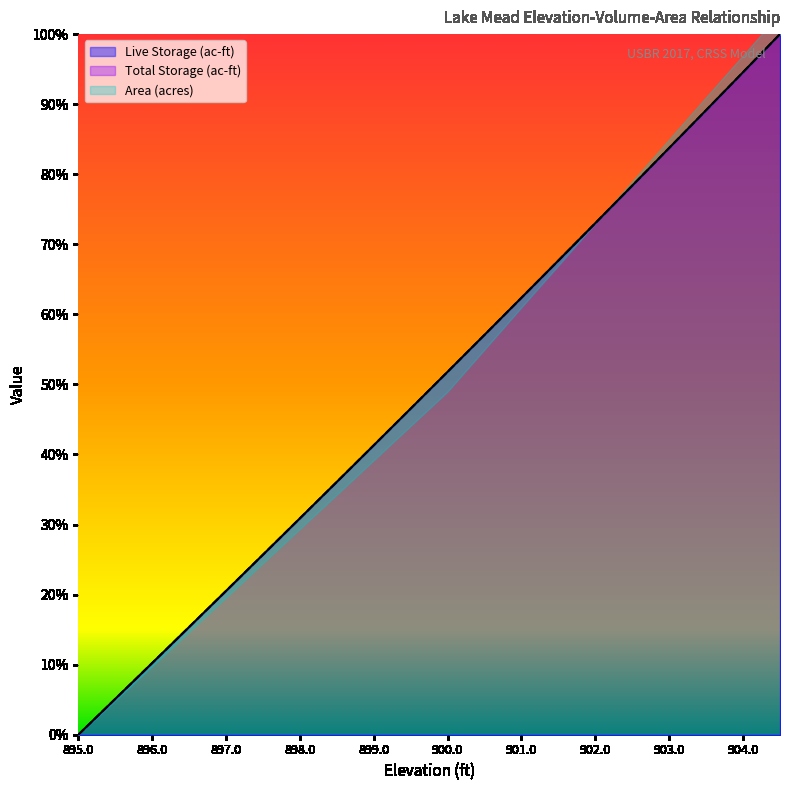

True or false: Total Storage (ac-ft) and Live Storage (ac-ft) cross at least once.

False